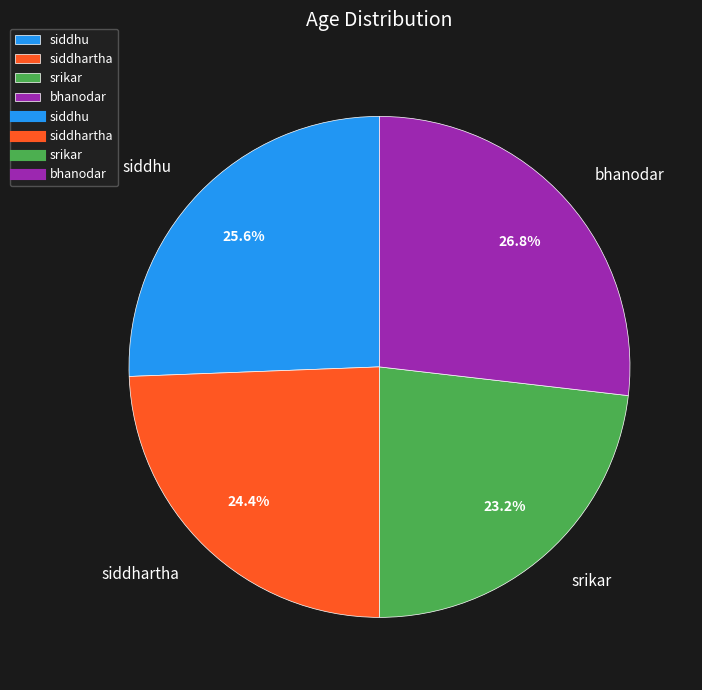

To the nearest percent, what is the average slice percentage?

25%